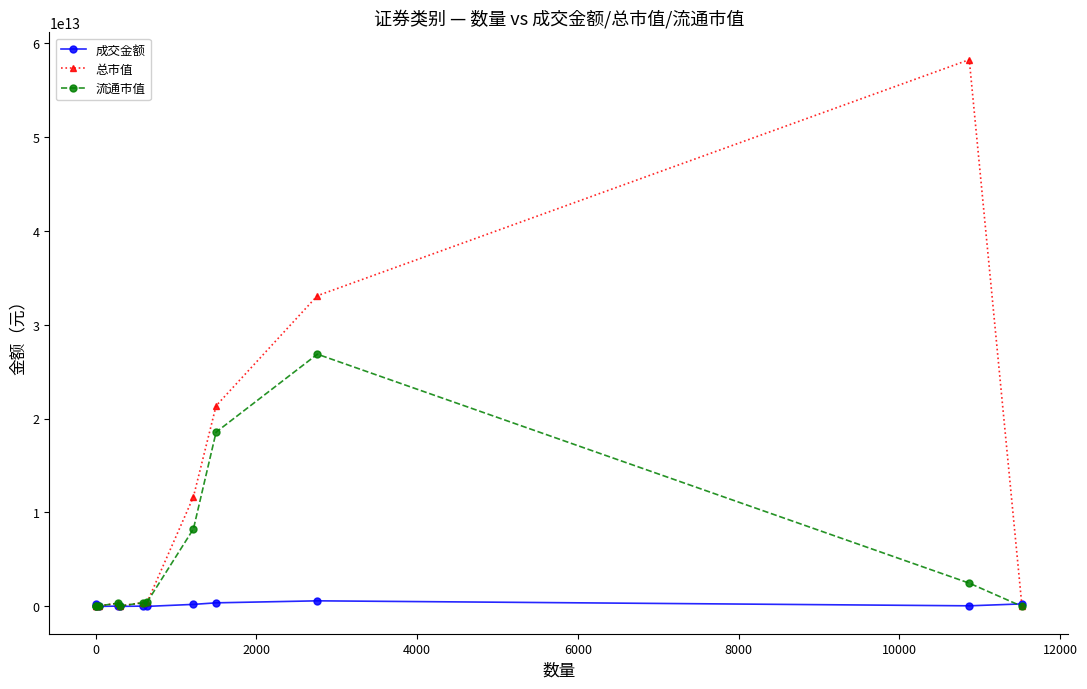

At how many categories does at least one series exceed 10637698967944?

4